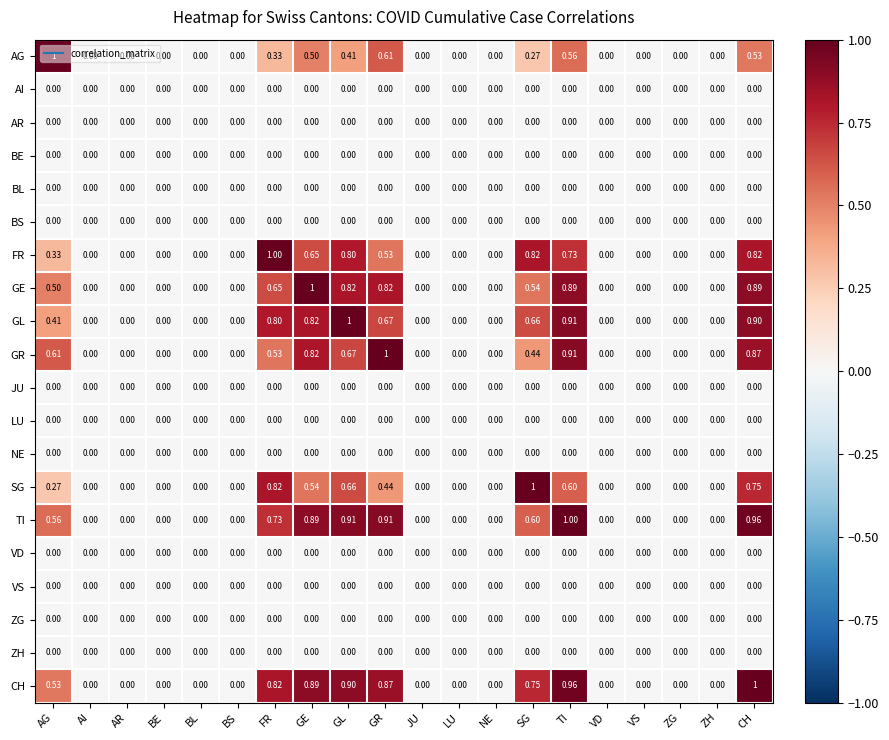

Which series changed the most between FR and ZG?

FR